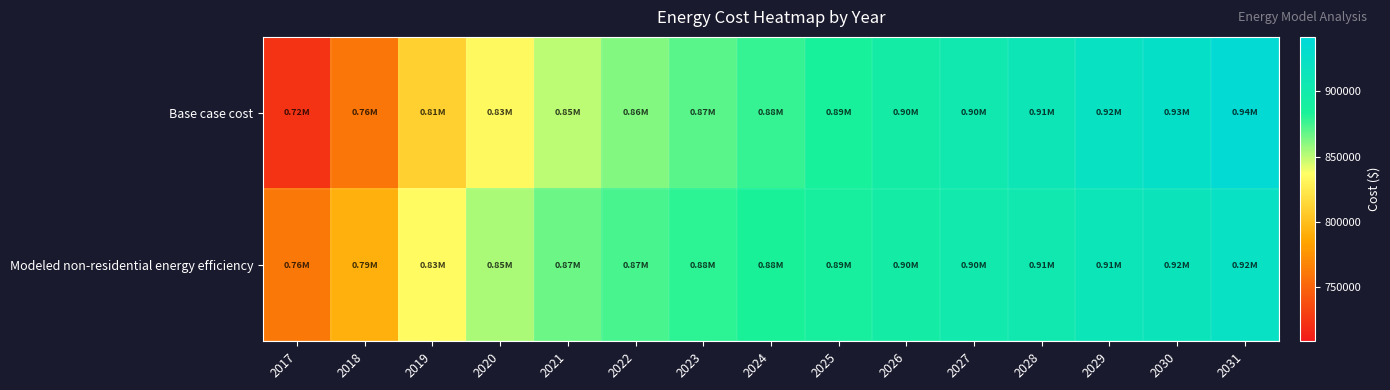

Which series has the largest total across all categories?

Modeled non-residential energy efficiency